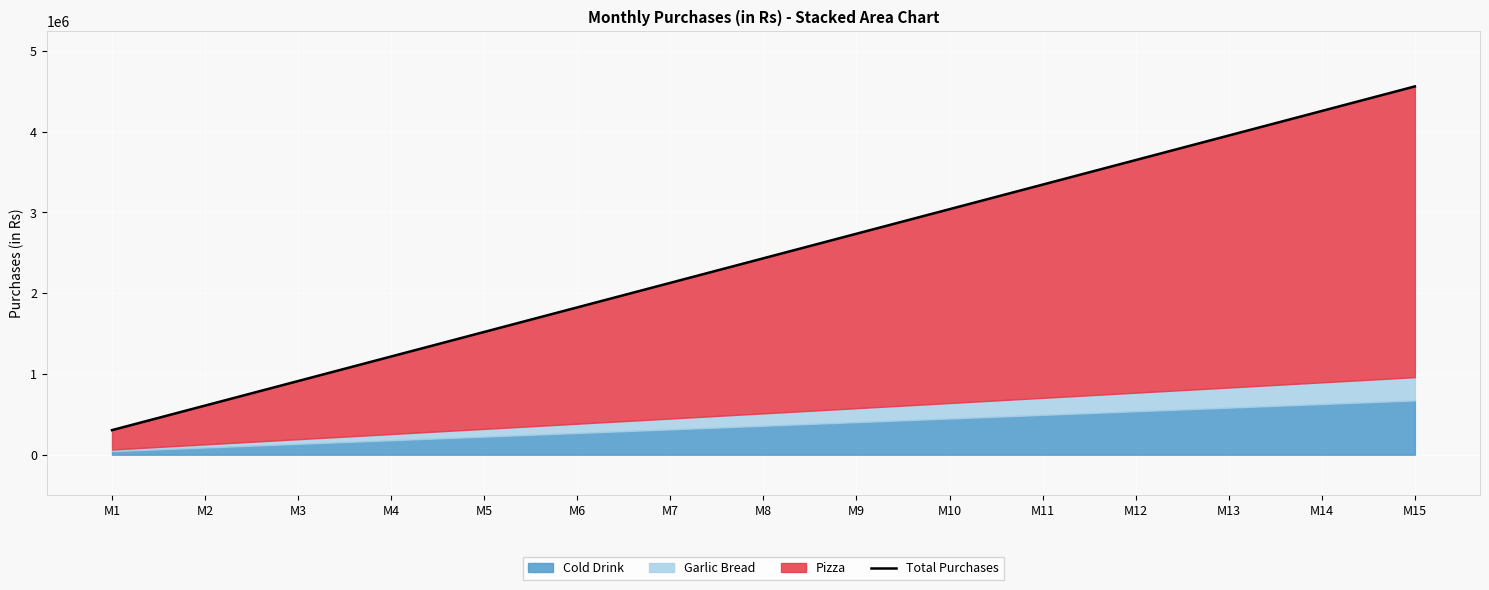

True or false: there are more than 2 points higher than both neighbors.

False